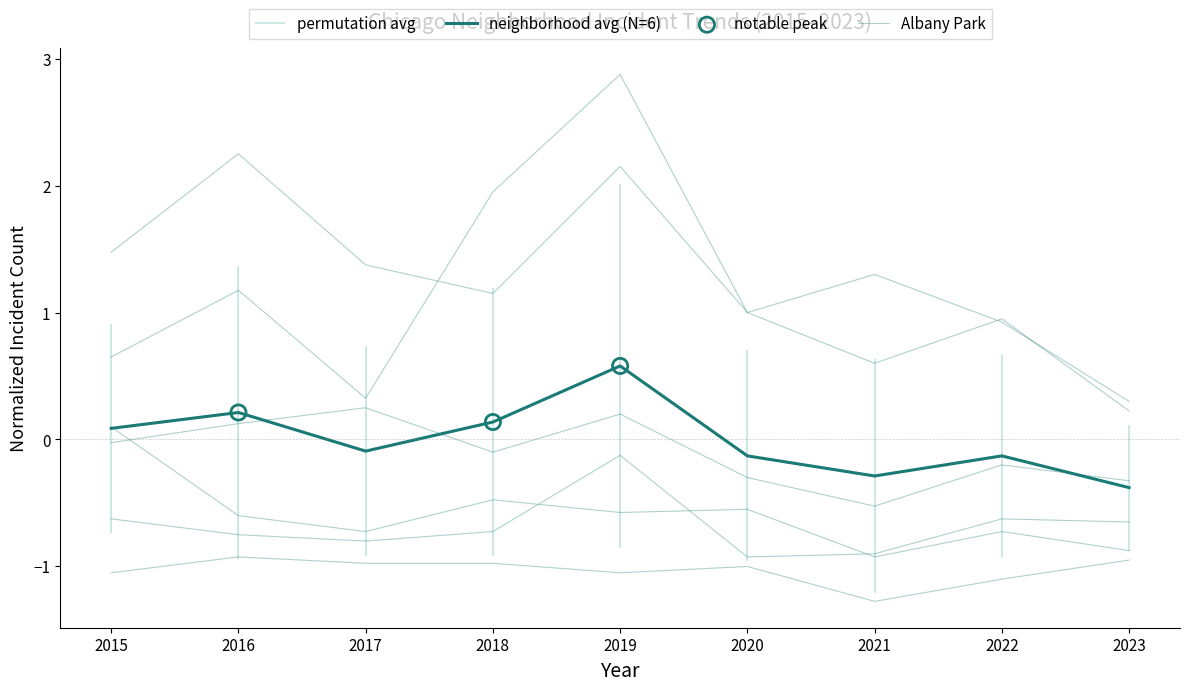

What is the total value across all series at 2021?

-1.7